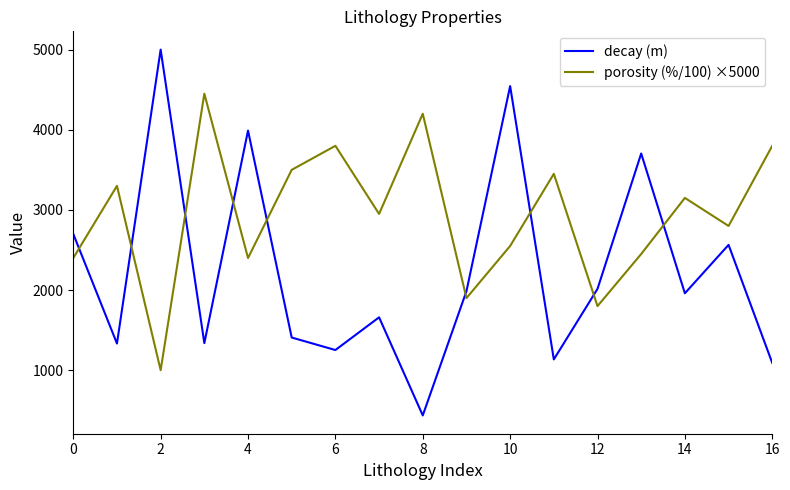

Does the chart have visible grid lines?

No